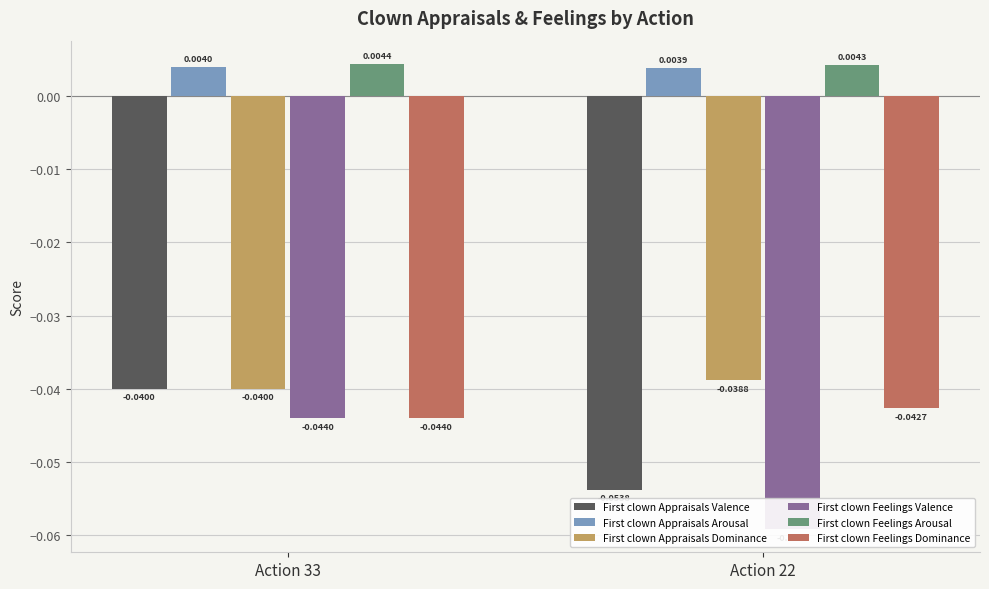

List the series in order of their peak value, highest first.

First clown Feelings Arousal, First clown Appraisals Arousal, First clown Appraisals Dominance, First clown Appraisals Valence, First clown Feelings Dominance, First clown Feelings Valence